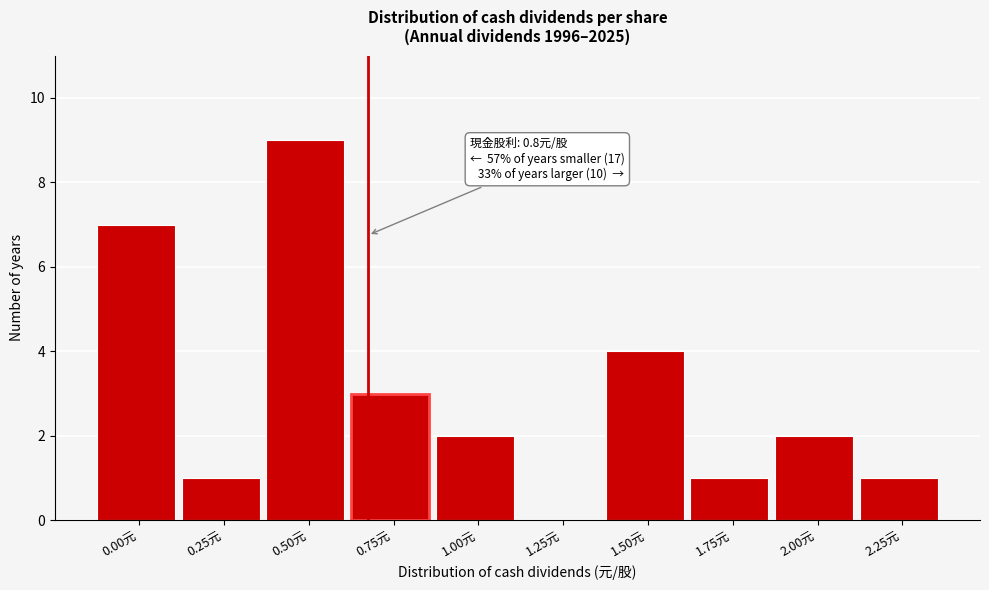

Reading right to left, what are all the values shown in this chart?

2.25元=1	2.00元=2	1.75元=1	1.50元=4	1.25元=0	1.00元=2	0.75元=3	0.50元=9	0.25元=1	0.00元=7